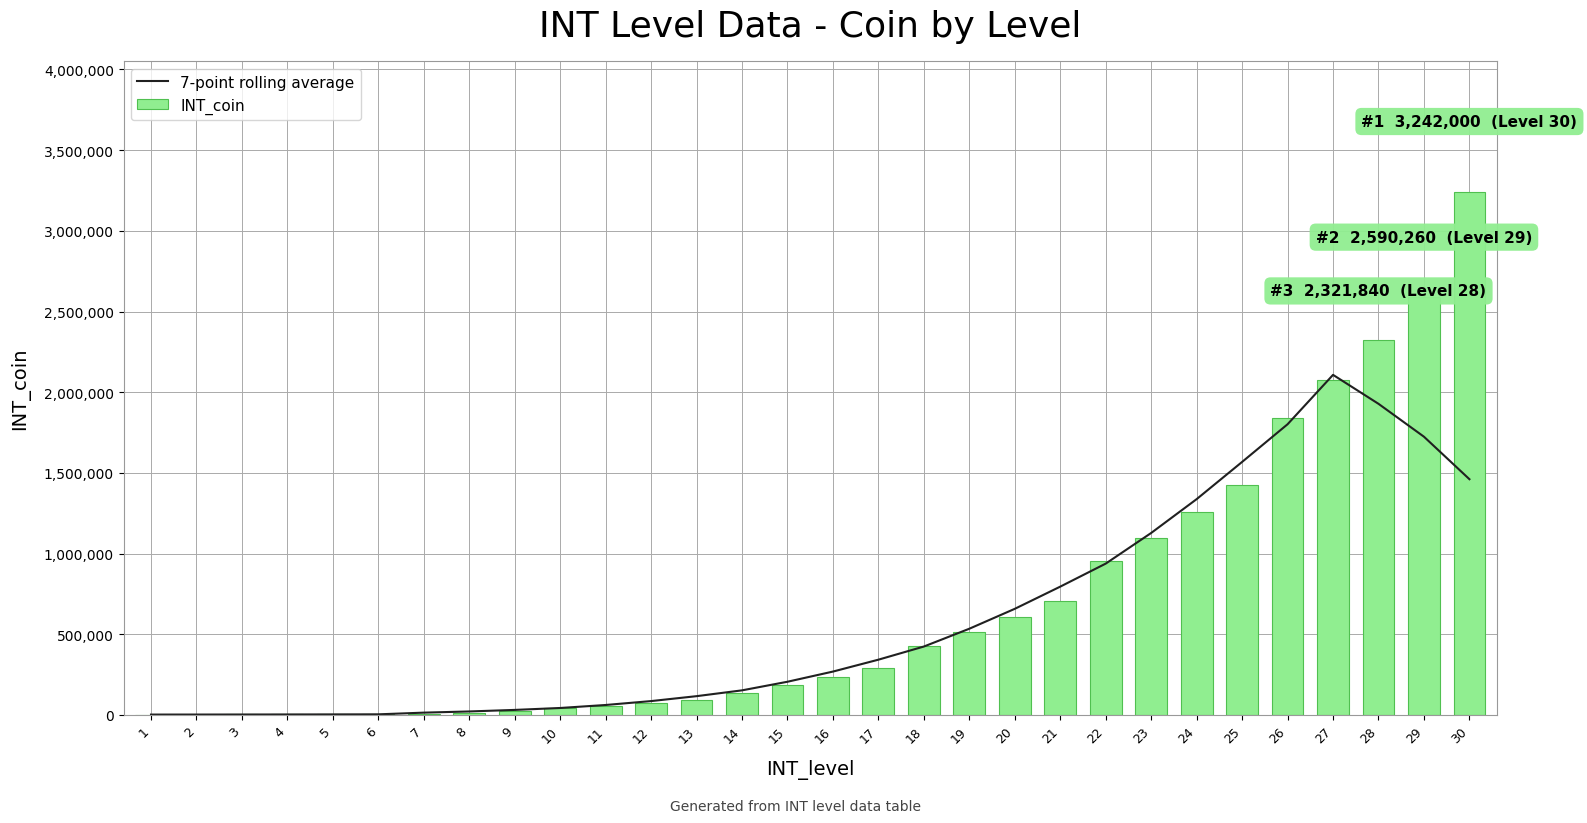

Which series has the largest total across all categories?

INT_coin